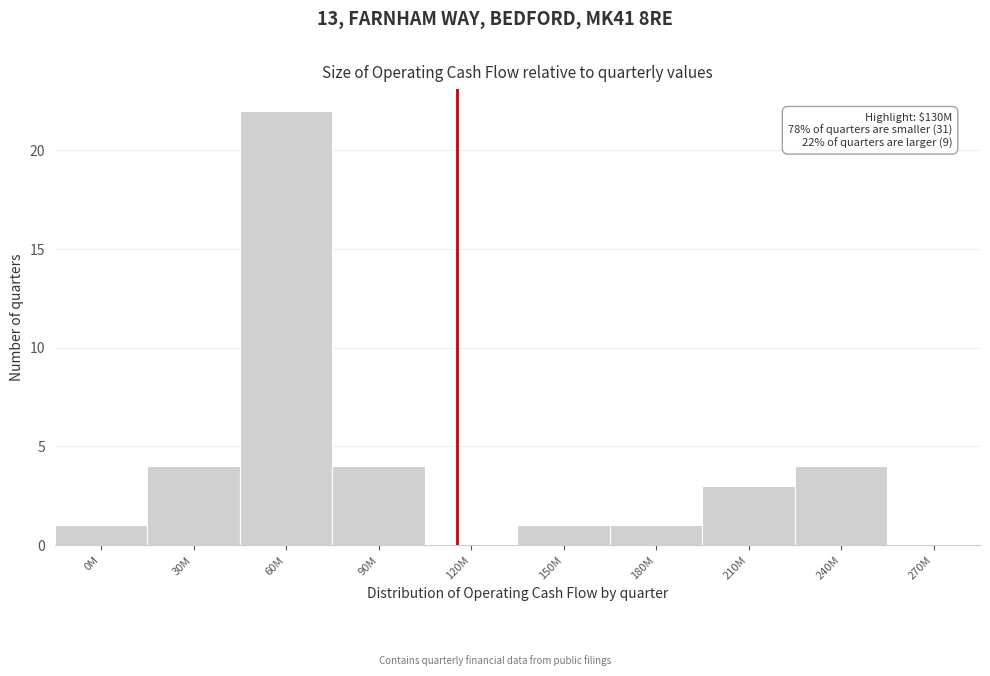

Reading left to right, list all the values displayed in this chart.

0M=1	30M=4	60M=22	90M=4	120M=0	150M=1	180M=1	210M=3	240M=4	270M=0